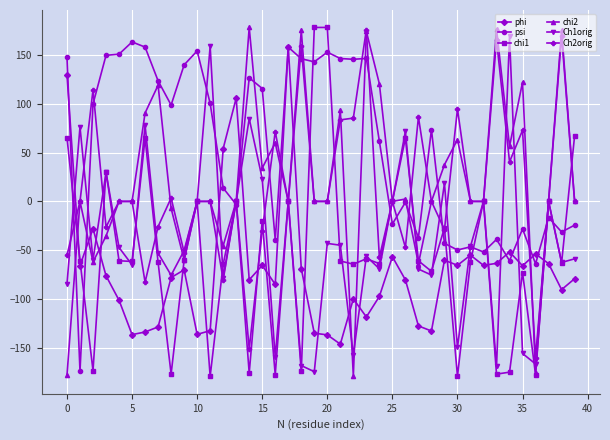

How many values in the Ch2orig series are below 0?

12